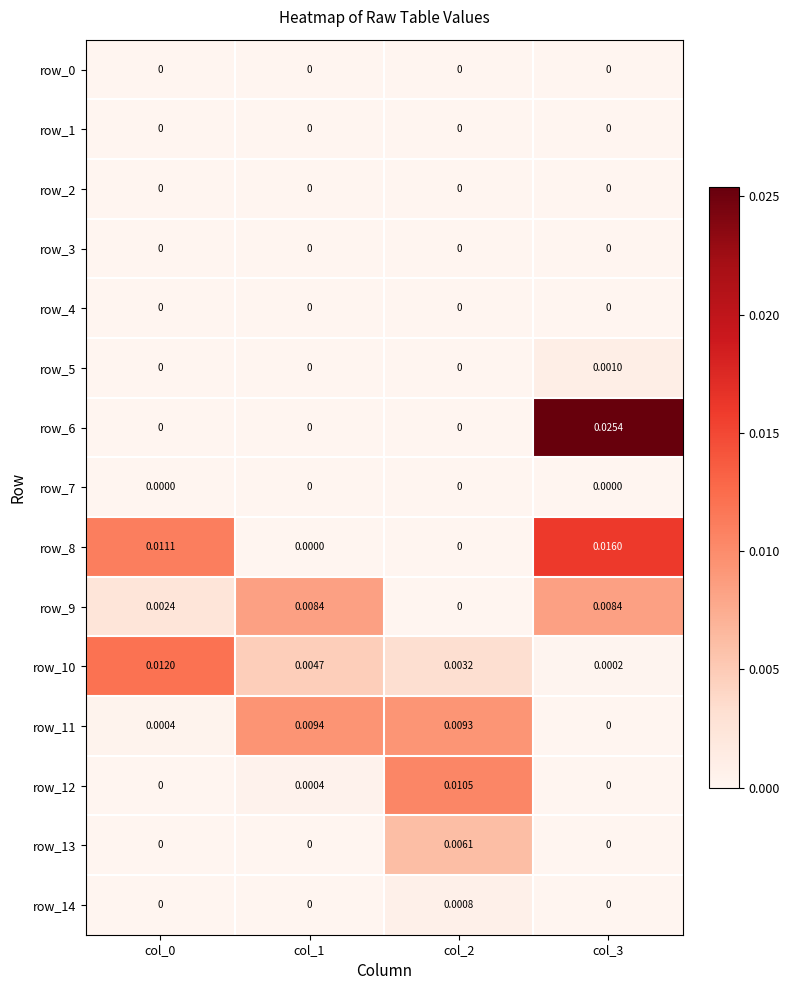

Is the value of row_0 at col_3 greater than the value of row_11 at col_0?

No